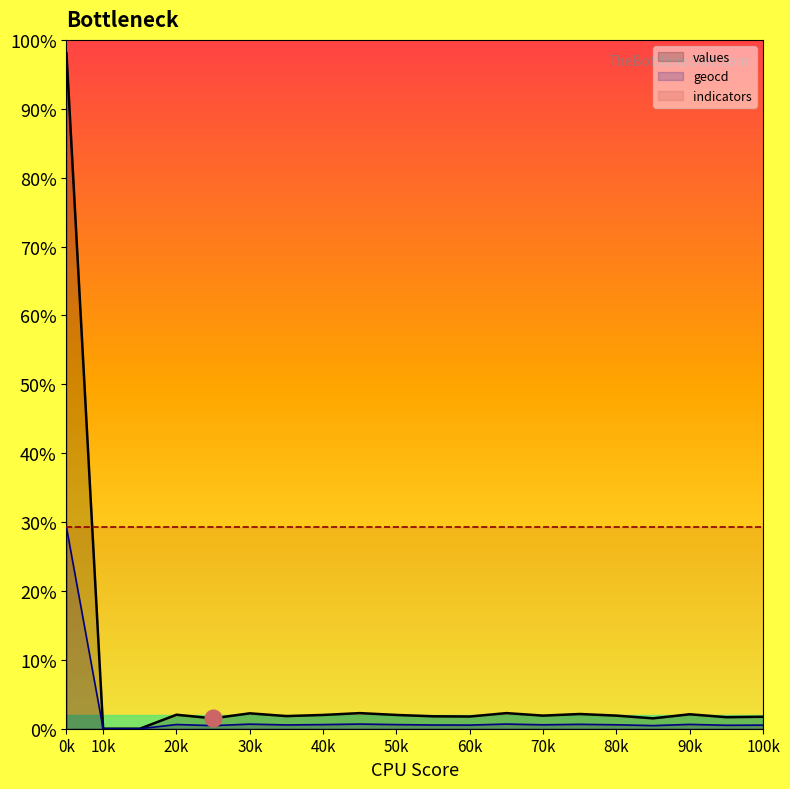

Rank the series by their maximum value, from lowest to highest.

geocd, values